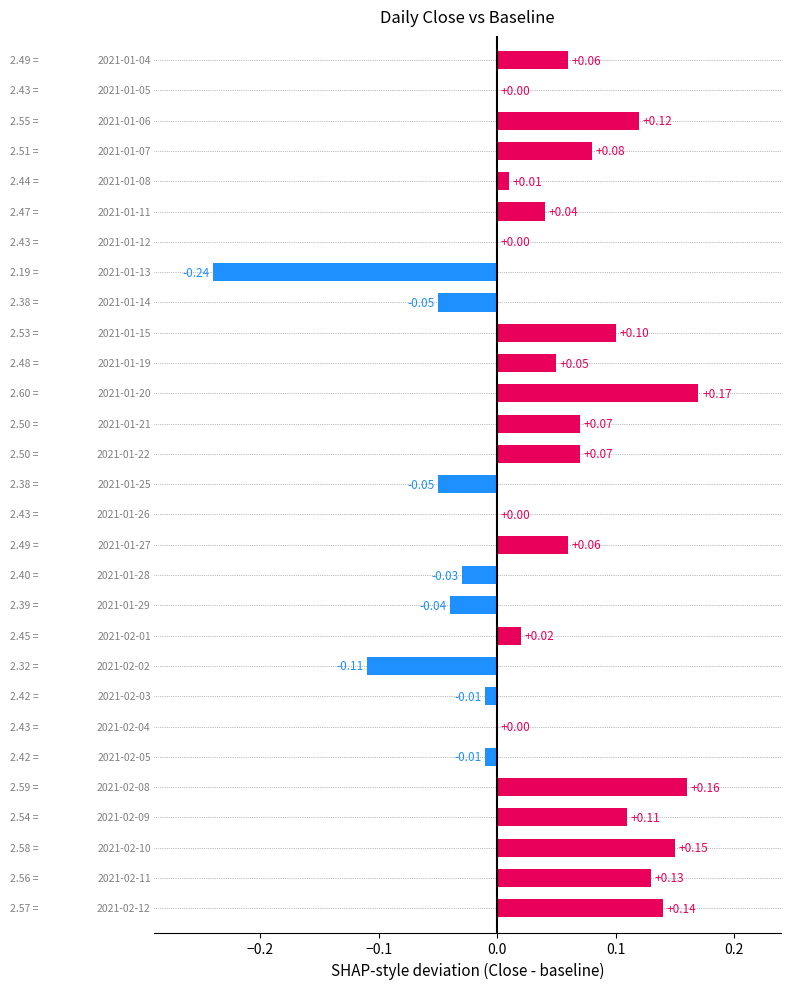

What is the sum of all values?

1.0